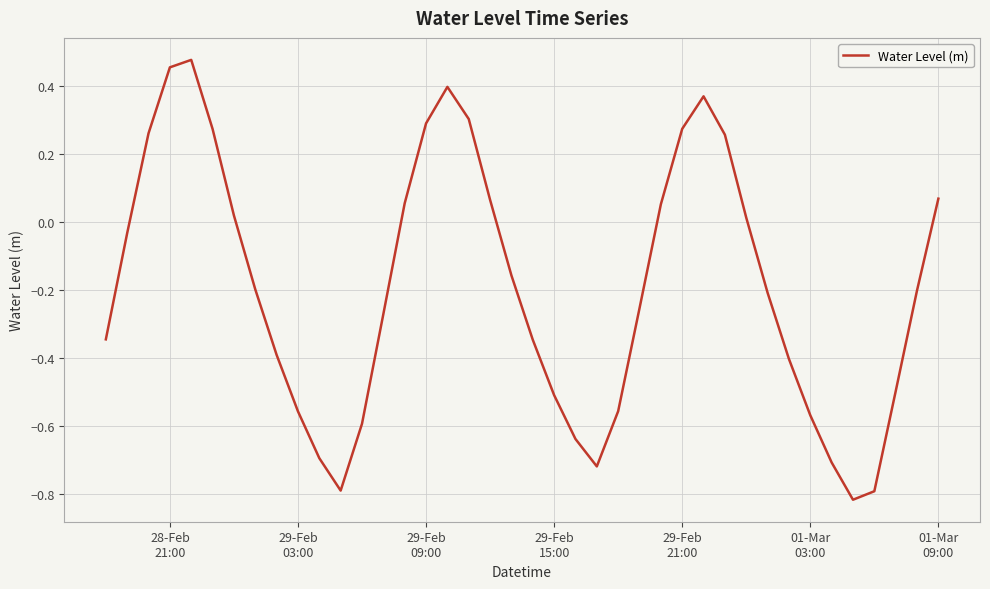

What is the value of the 12th point from the left?

-0.8